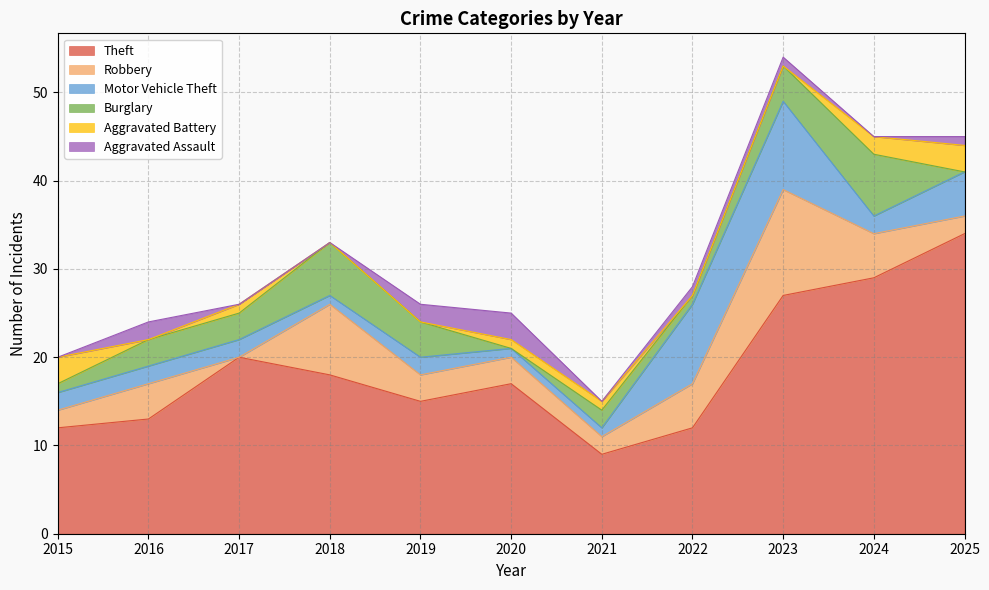

What are all the series names shown in the legend?

Theft, Robbery, Motor Vehicle Theft, Burglary, Aggravated Battery, Aggravated Assault